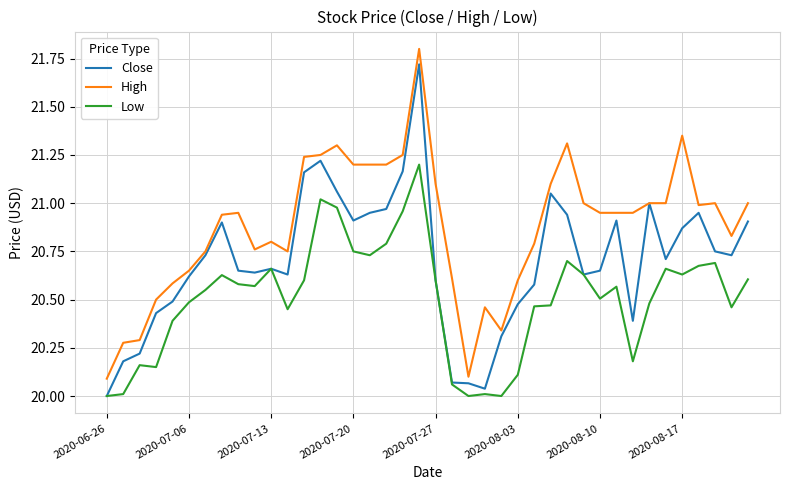

Which series has the largest total across all categories?

High